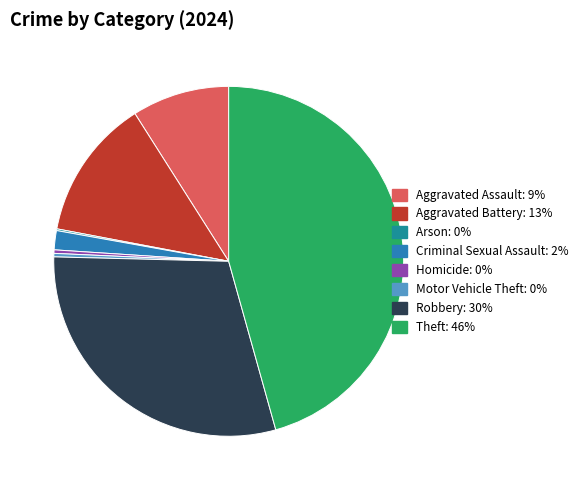

What is the smallest slice in the pie chart?

Arson